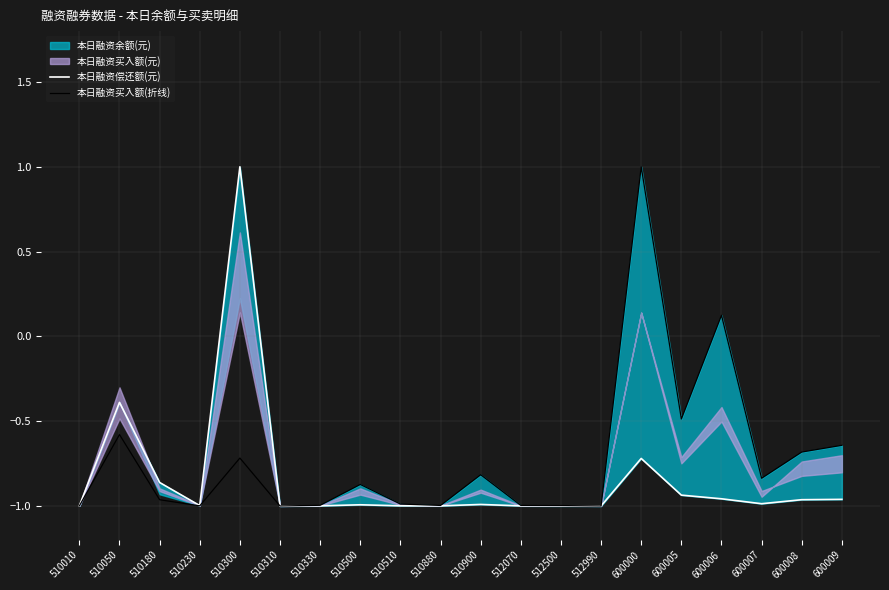

True or false: 本日融资偿还额(元) has more than 1 interior local peaks.

True